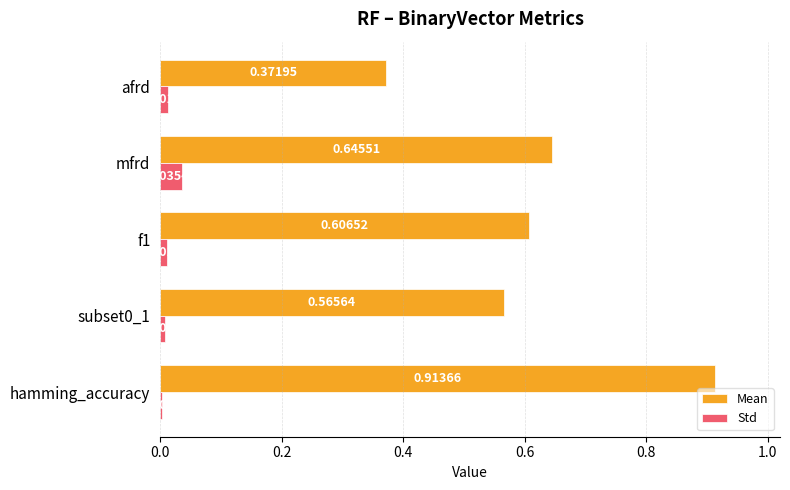

Which series has the largest total across all categories?

Mean